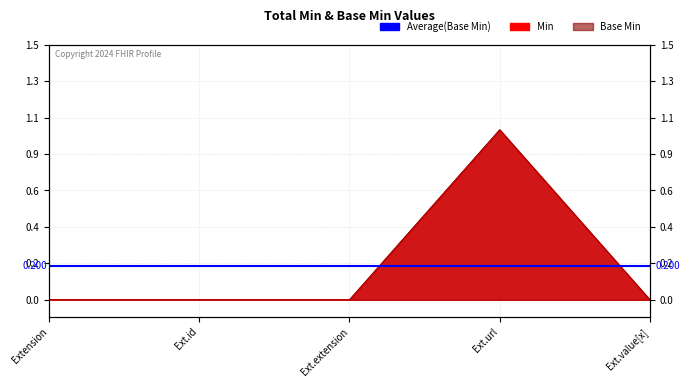

How many interior local peaks does the Min series have?

1